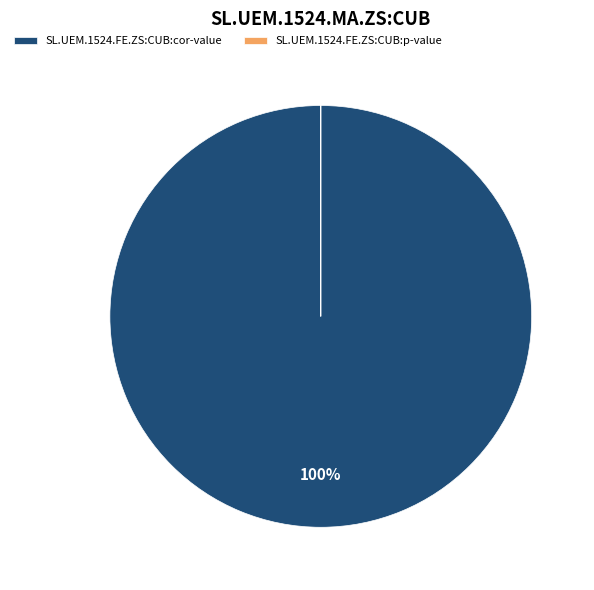

True or false: SL.UEM.1524.FE.ZS:CUB:cor-value accounts for 100% of the total.

True